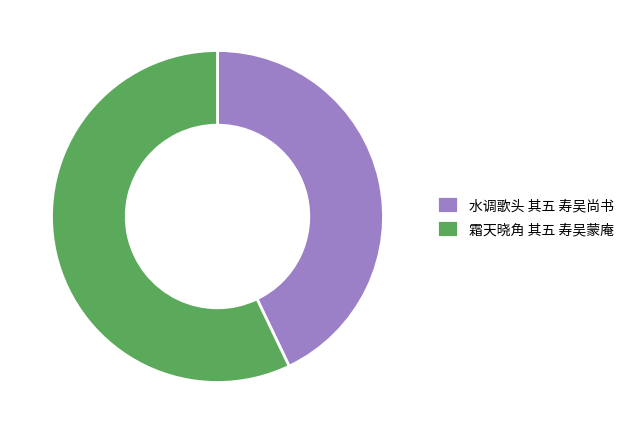

Do 霜天晓角 其五 寿吴蒙庵 and 水调歌头 其五 寿吴尚书 together represent more than half of the pie?

Yes